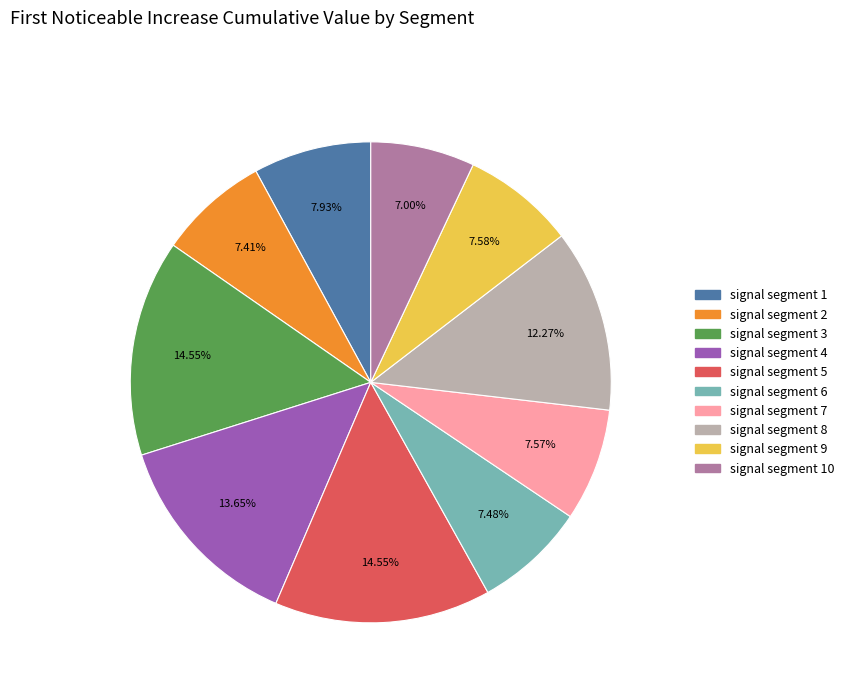

Is there a majority slice in this chart?

No